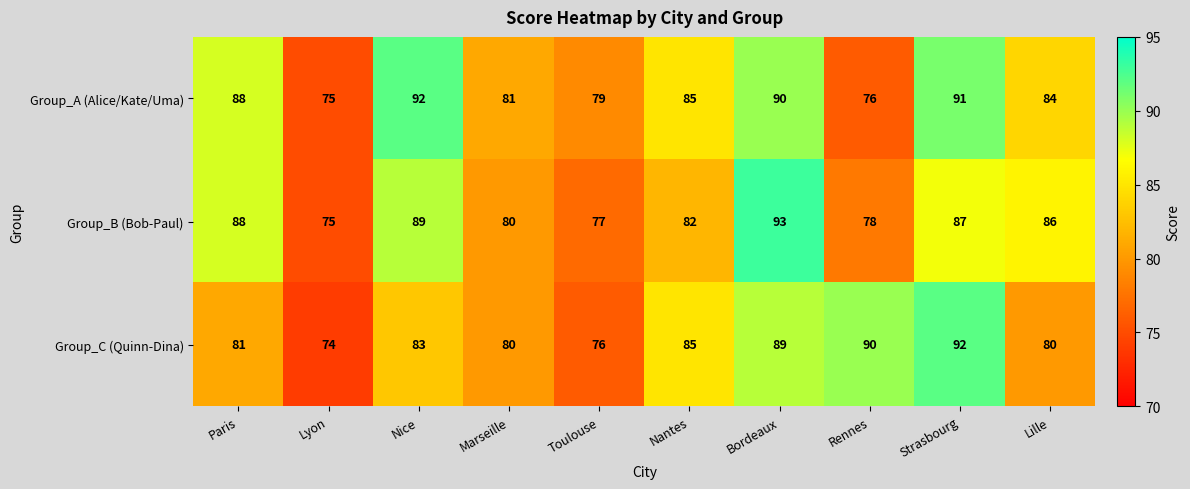

The Group_C (Quinn-Dina) series shows 76 at Toulouse. True or false?

True